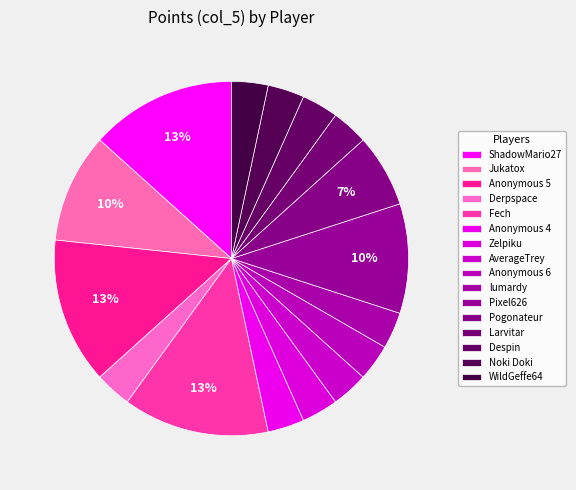

What percentage is NOT represented by Derpspace?

96.7%